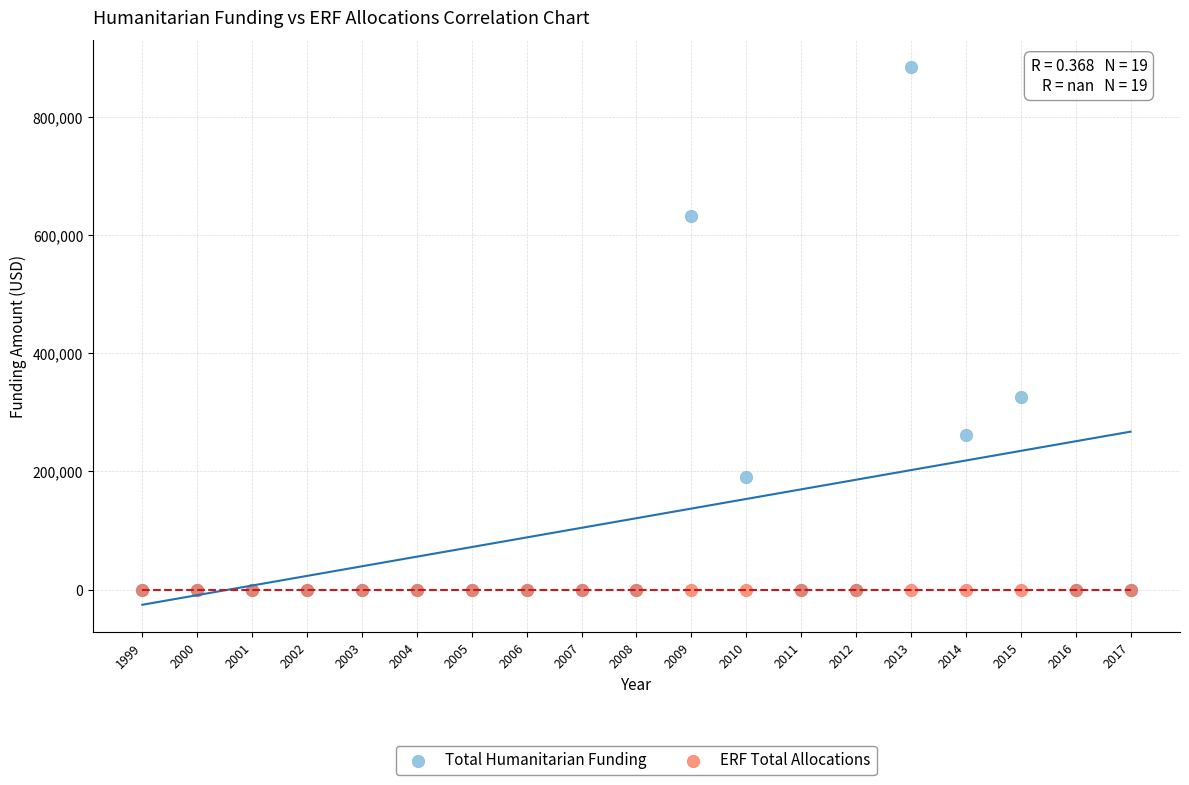

Across all series, what Y value is closest to 442250?

325027